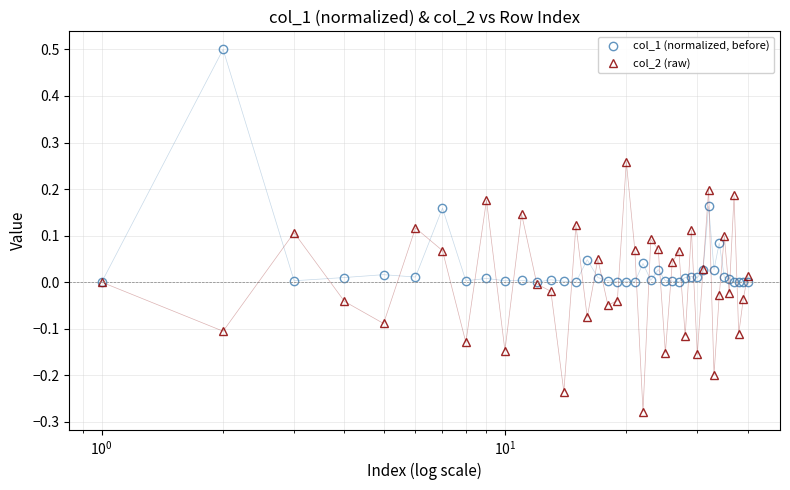

True or false: col_1 (normalized, before) has more than 0 interior local peaks.

True